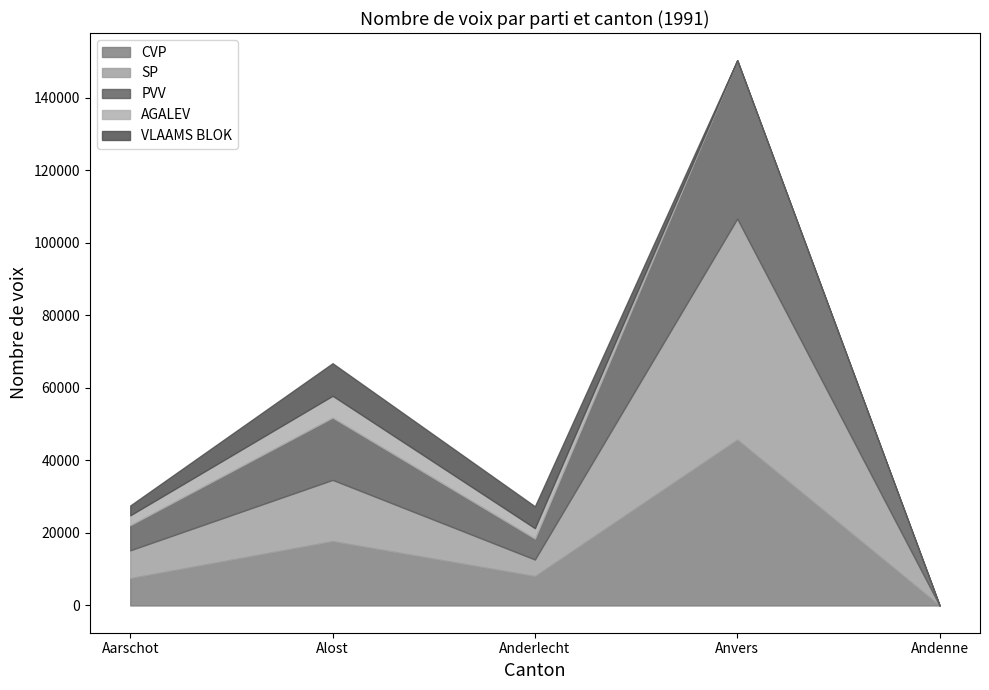

What is the approximate value of SP at Anvers, to the nearest 100?

60900